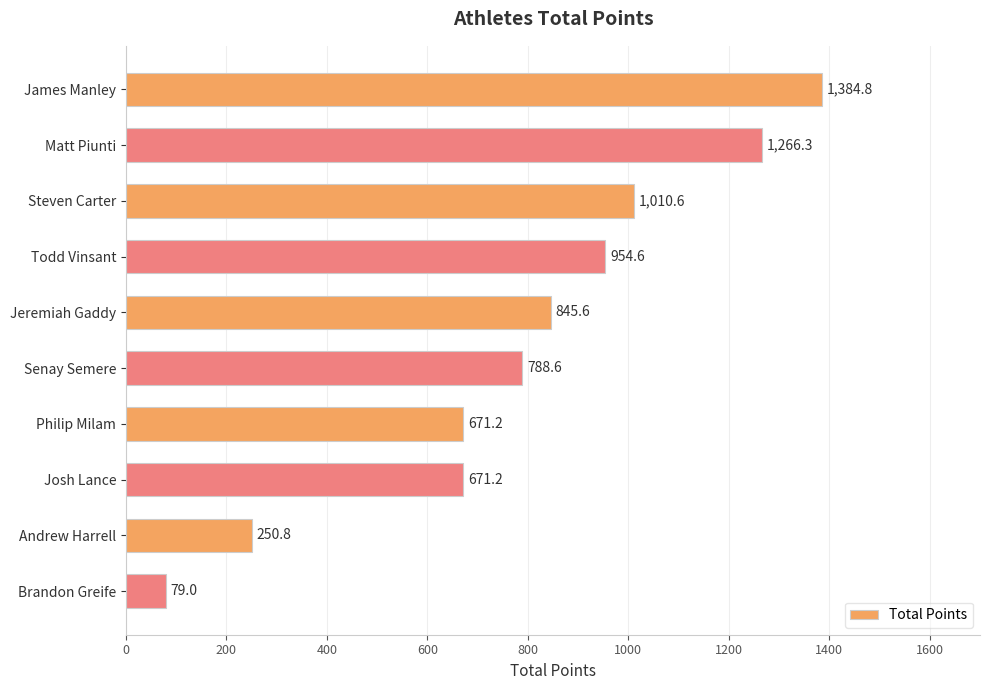

What value does the data have at Todd Vinsant?

954.6